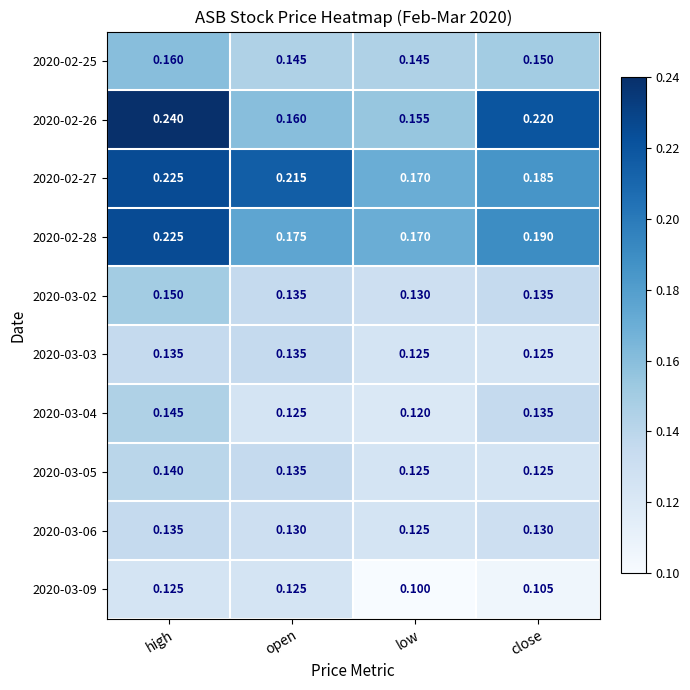

Which category has the lowest value across all series?

low